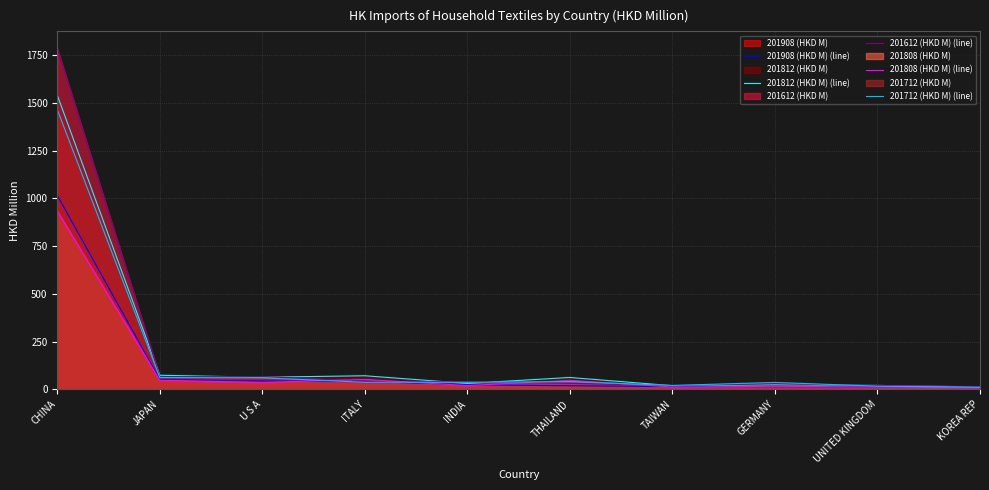

Rank the series by their maximum value, from highest to lowest.

201612 (HKD M) (line), 201812 (HKD M) (line), 201712 (HKD M) (line), 201908 (HKD M) (line), 201808 (HKD M) (line)